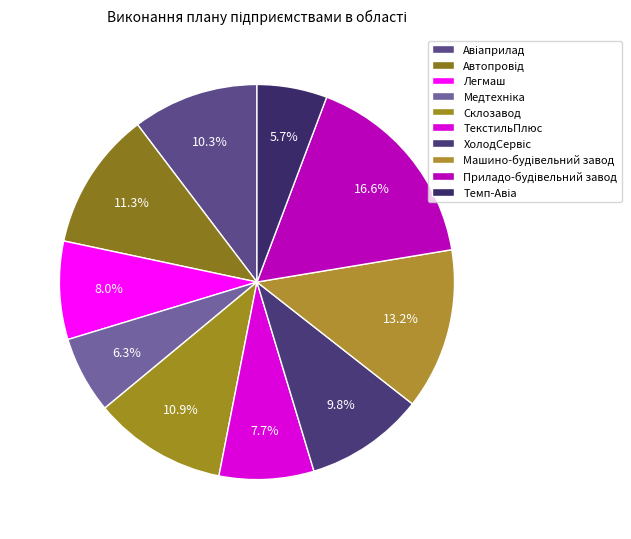

Which category has the smallest portion of the pie?

Темп-Авіа